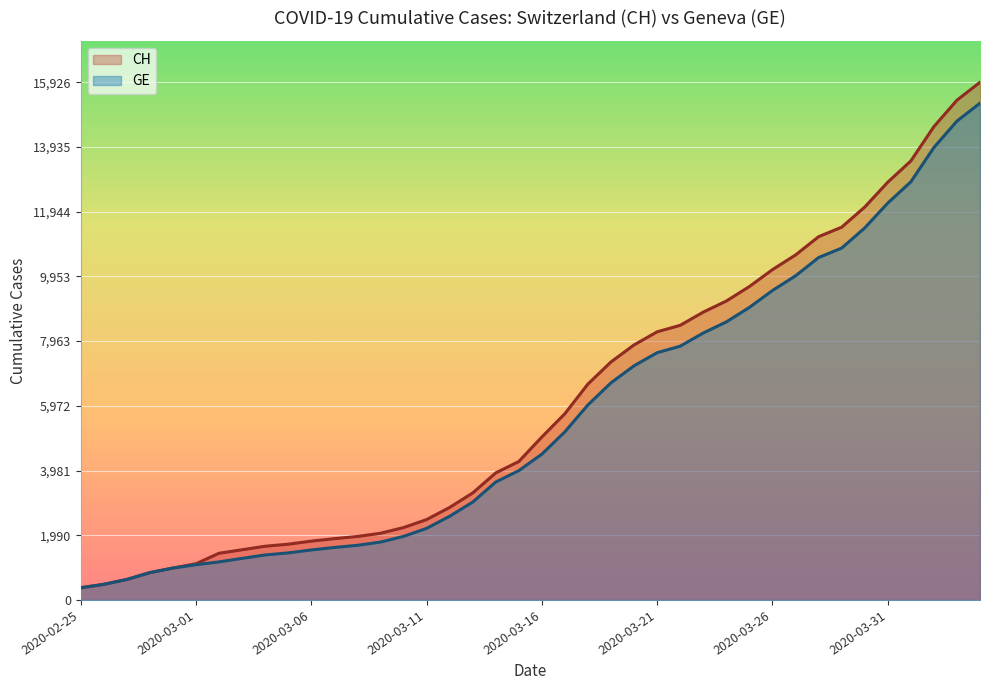

Rank the series by their average value, from lowest to highest.

GE, CH